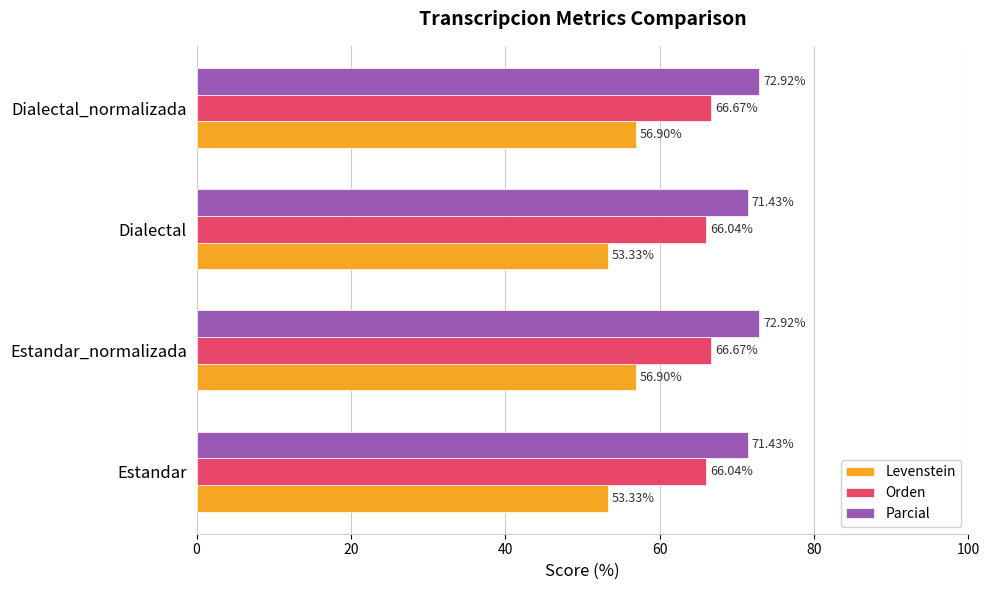

What is the average value of the Orden series?

66.4